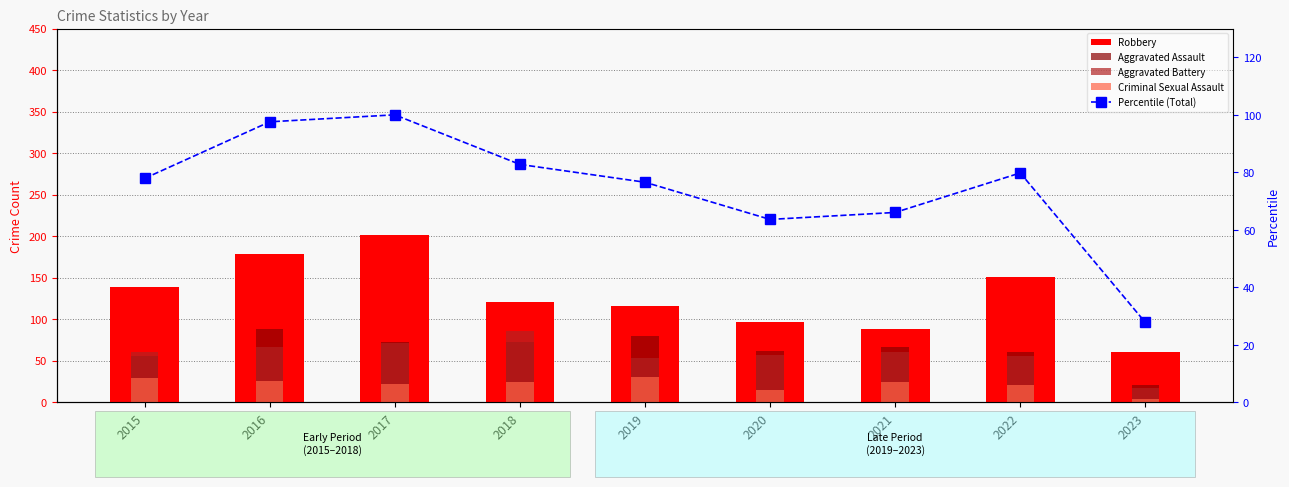

How many values in the Aggravated Assault series exceed 66?

4